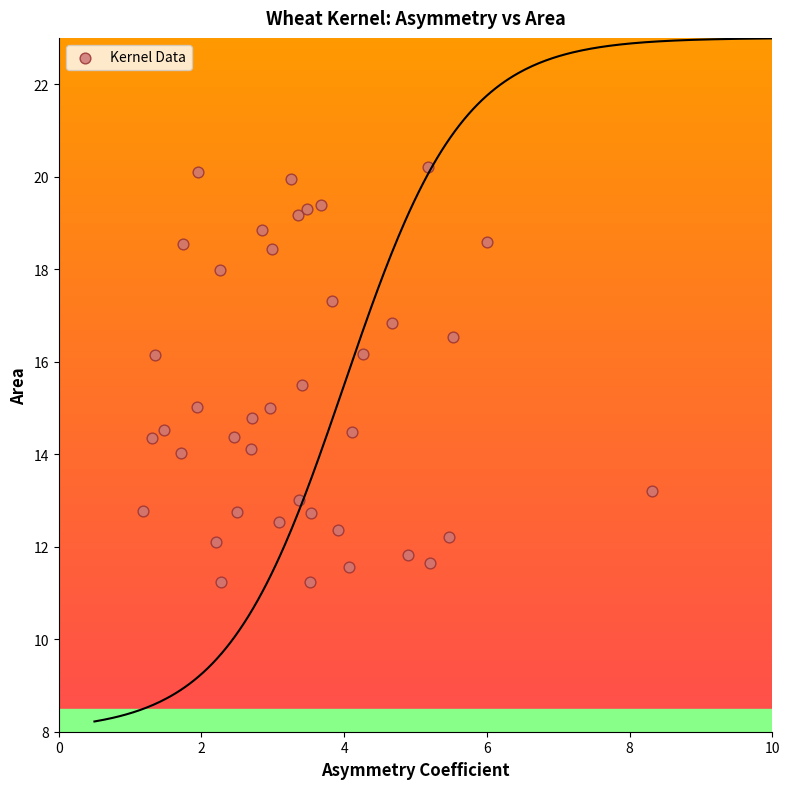

What is the range of X values (max minus min)?

7.1